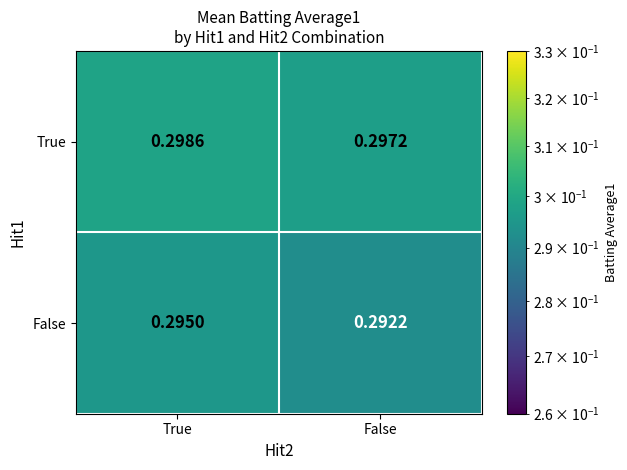

At which category is the sum across all series the highest?

True